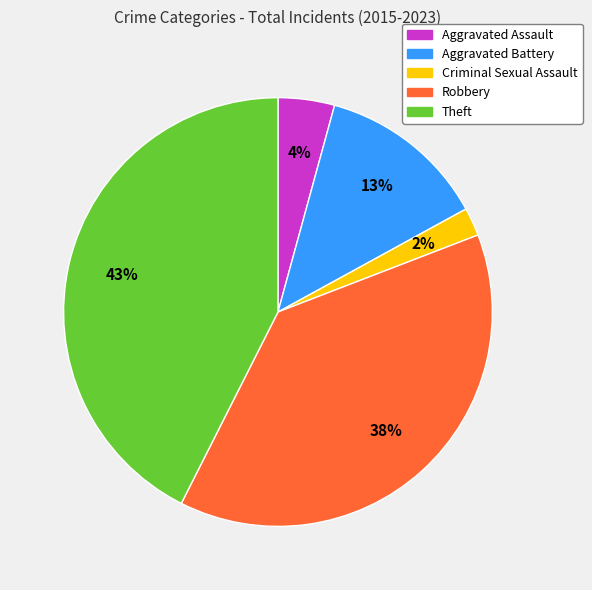

What percentage is the Robbery slice, to the nearest percent?

38%